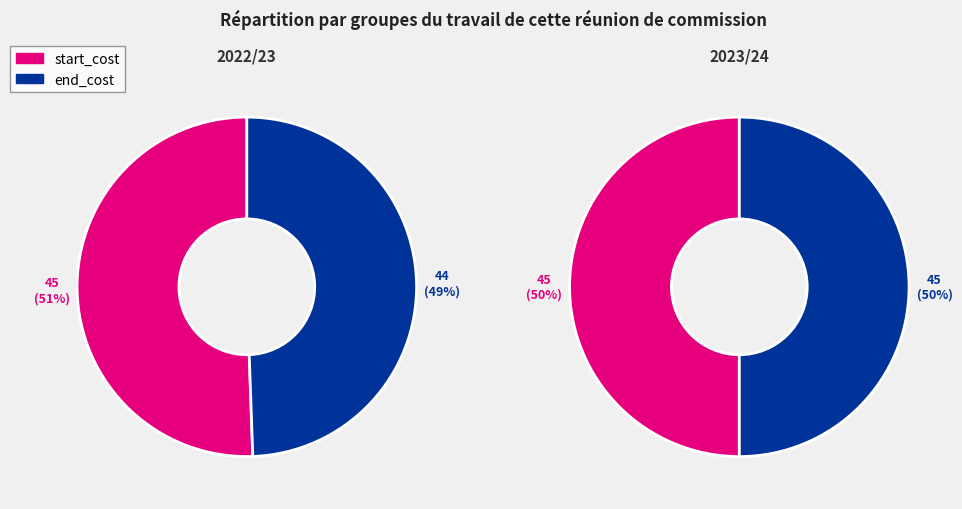

Combined, do 0 and 1 account for over 50%?

Yes